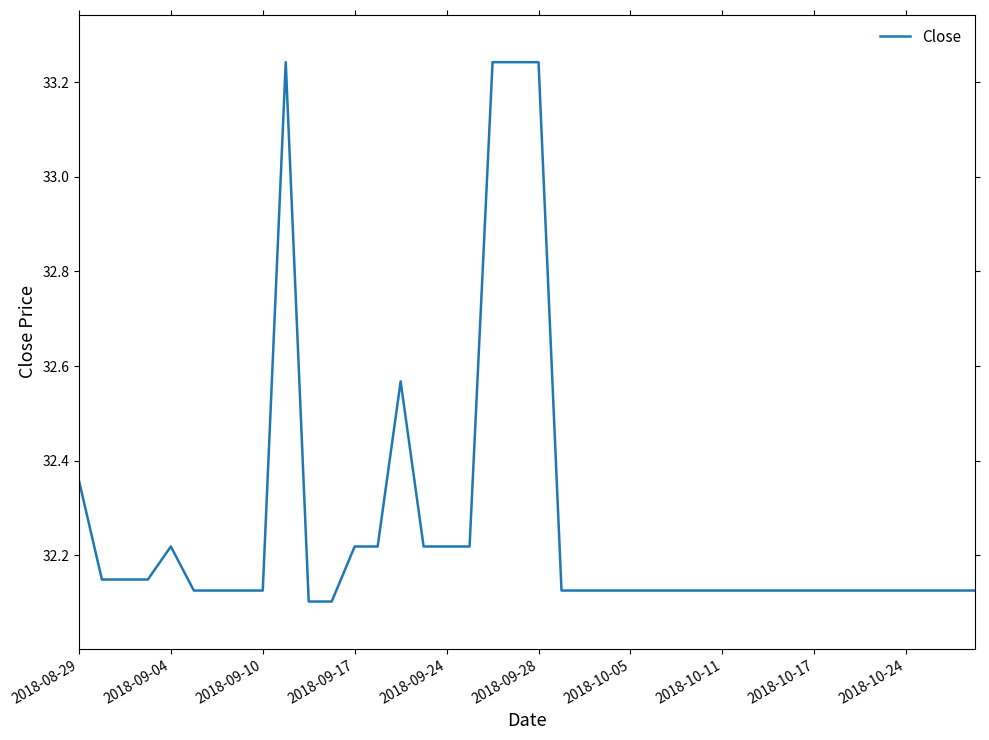

True or false: the data shows 13.6 at 2018-09-24.

False